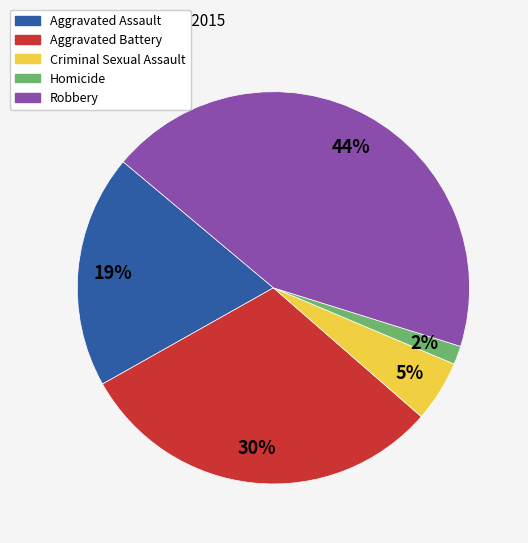

To the nearest percent, what portion does Robbery represent?

44%